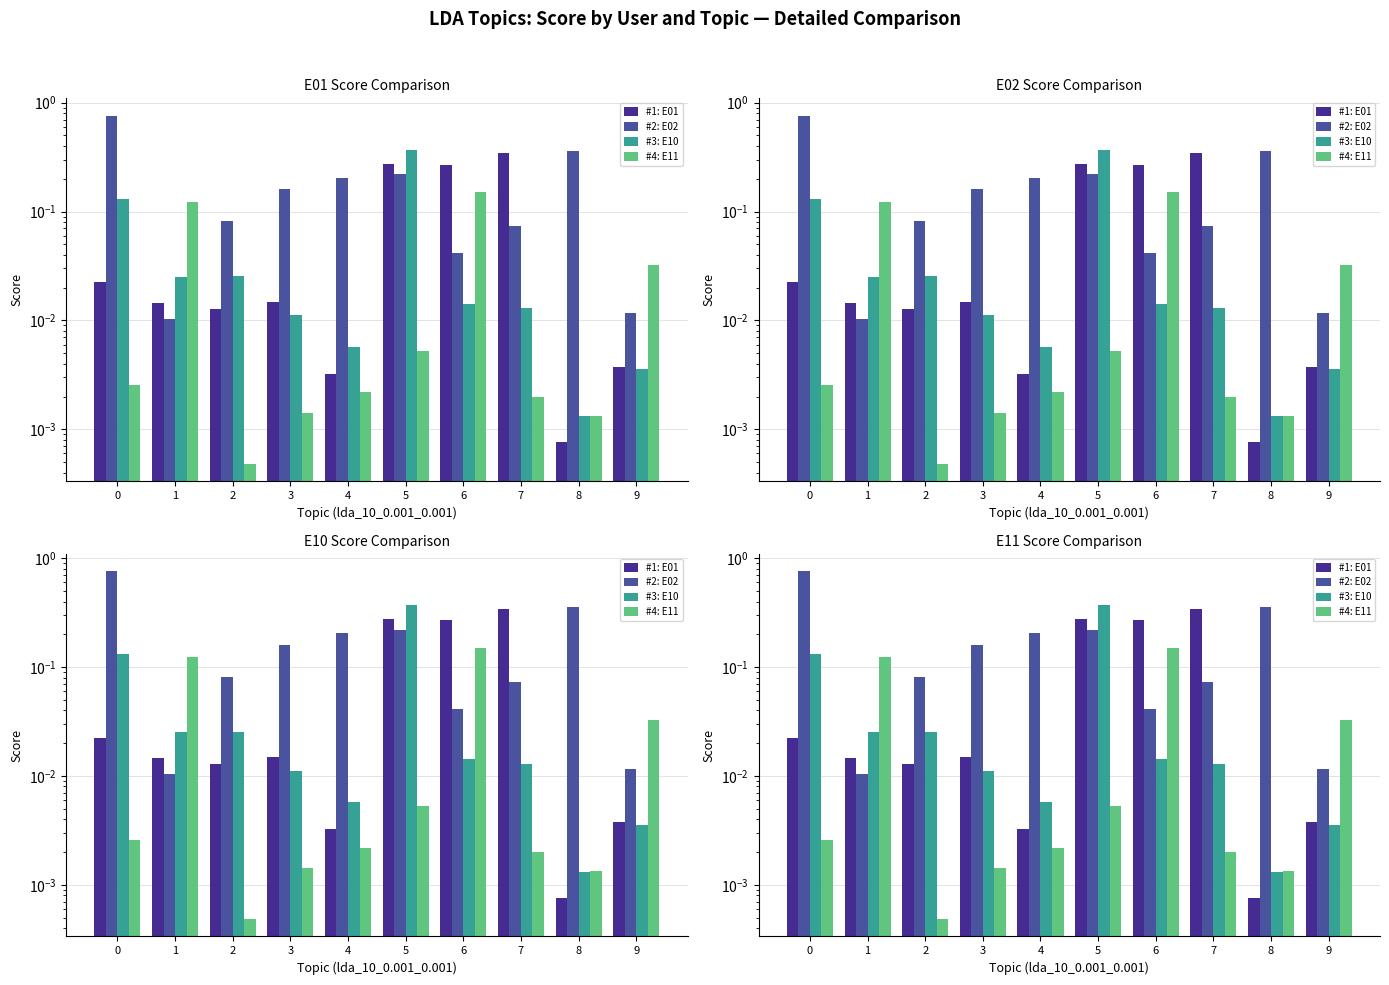

The value of #1: E01 at 5 is 0.3. True or false?

True